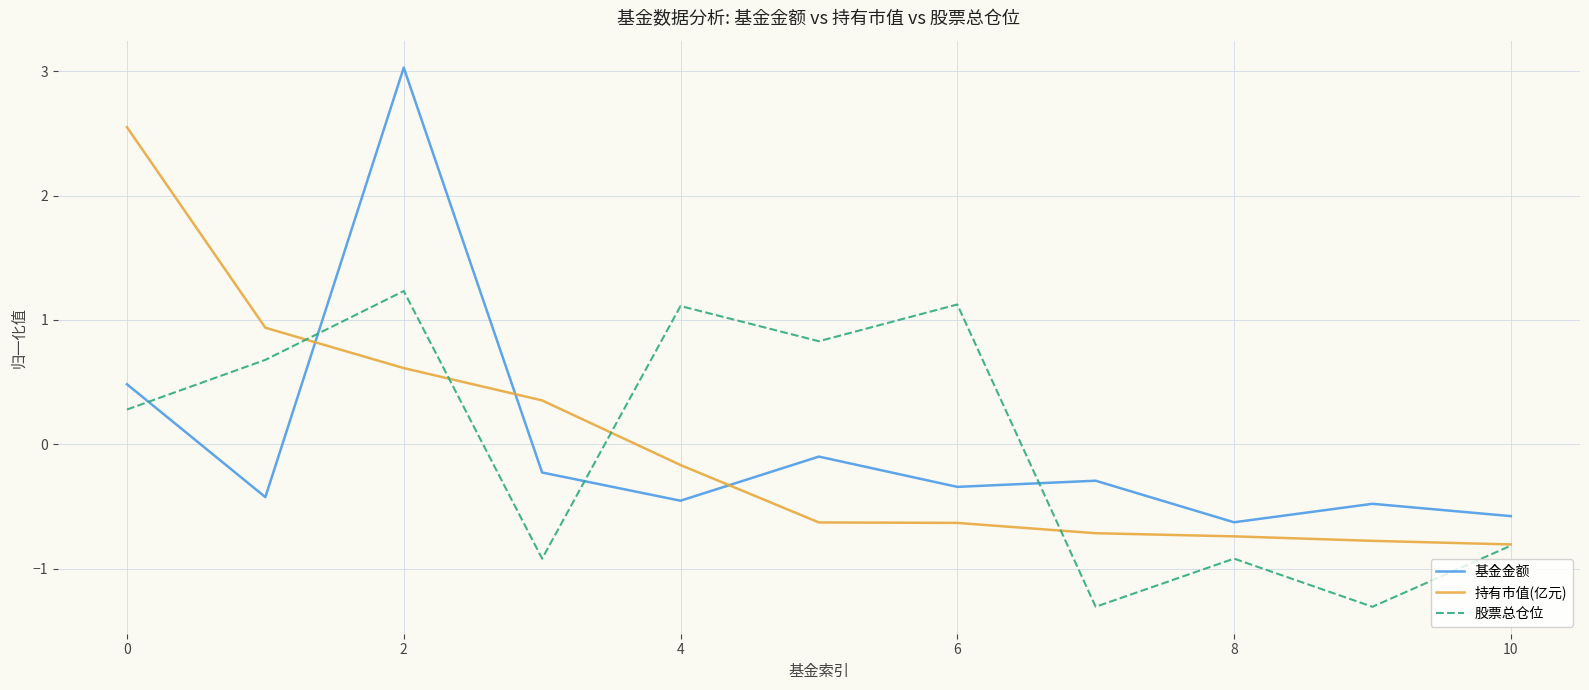

True or false: 持有市值(亿元) has more than 2 interior local peaks.

False